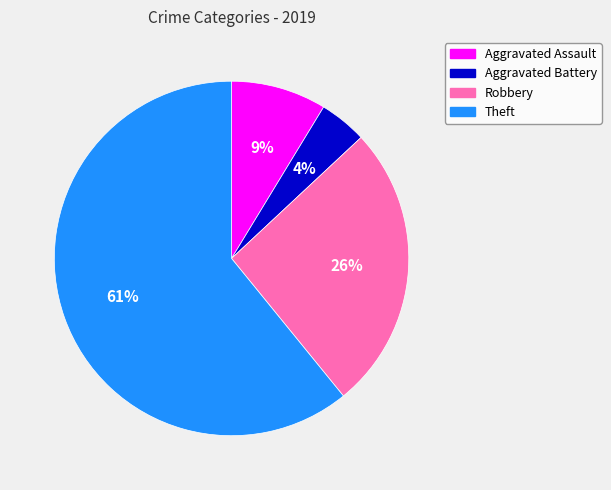

Count the number of slices in the pie.

4